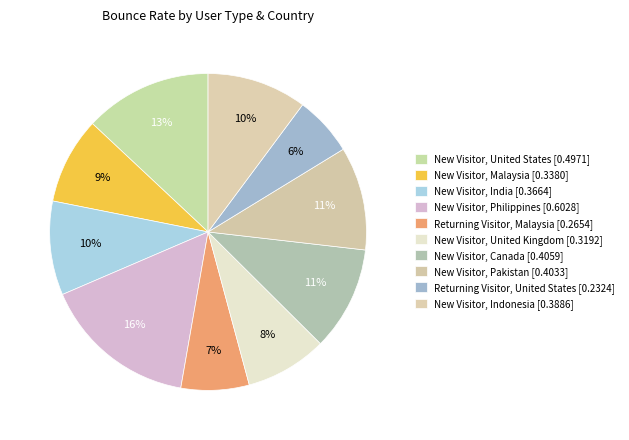

Count the number of slices in the pie.

10